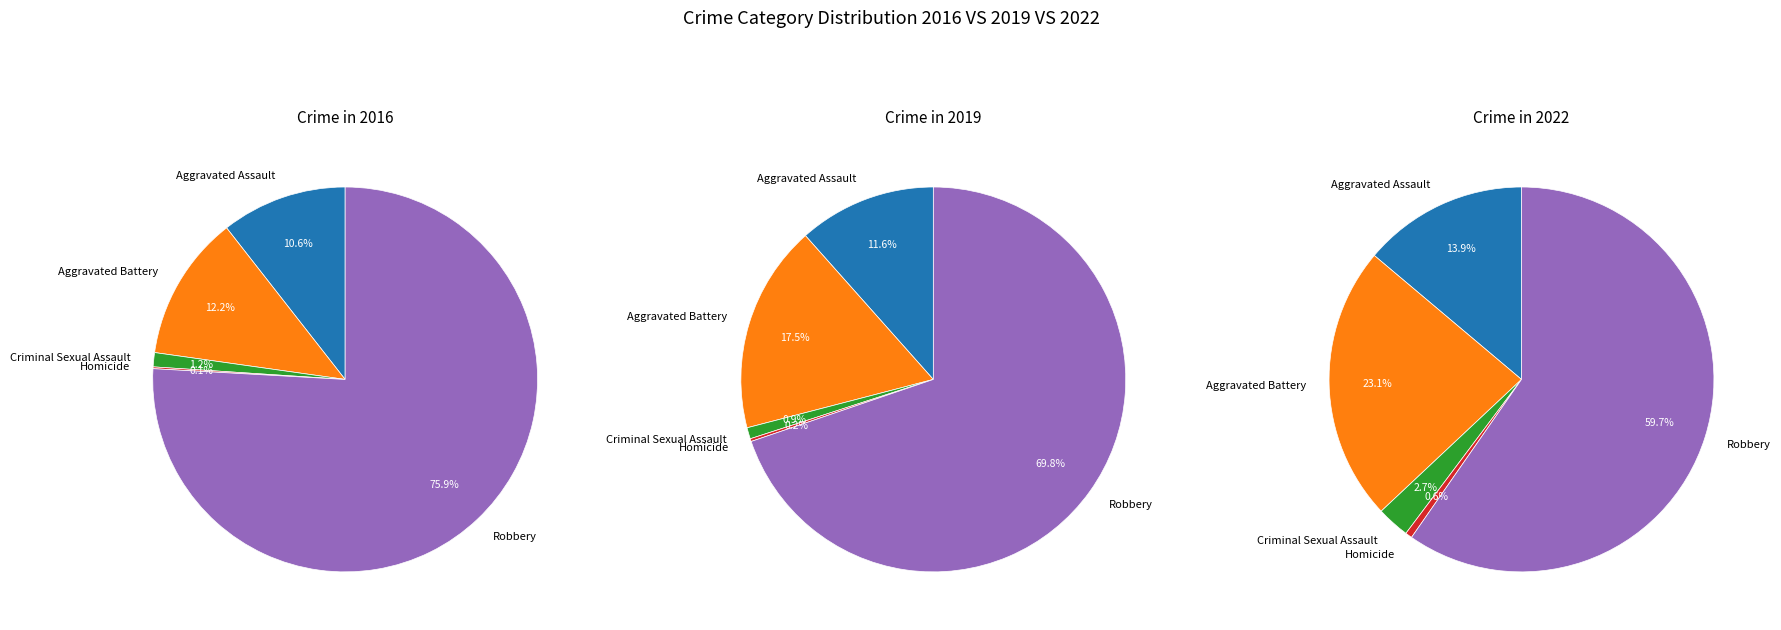

To the nearest percent, what is the difference between the largest and smallest slice percentages?

76%